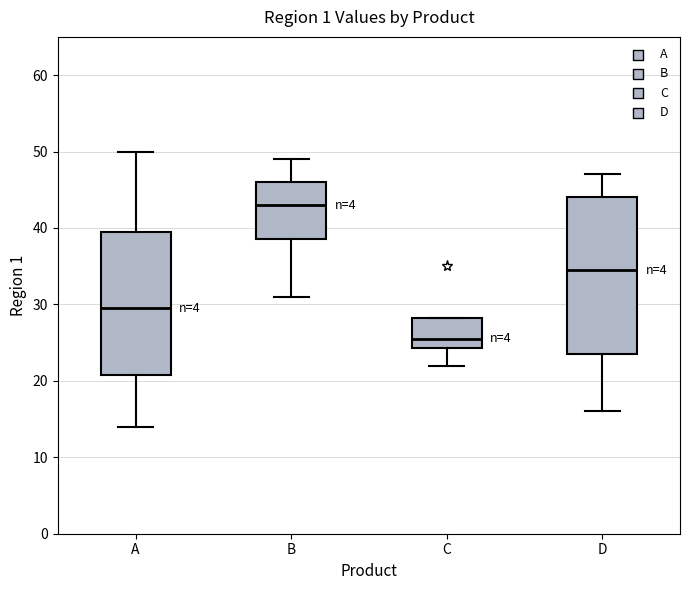

Reading left to right, transcribe this box plot: for each box, give where its median line is, the range the box spans, and where its two whiskers end, as read against the y-axis. The values are not printed on the chart, so give them approximately, as read against the axis.

A: median 30, box 21 to 40, whiskers 14 to 50
B: median 43, box 39 to 46, whiskers 31 to 49
C: median 26, box 24 to 28, whiskers 22 to 28
D: median 35, box 24 to 44, whiskers 16 to 47